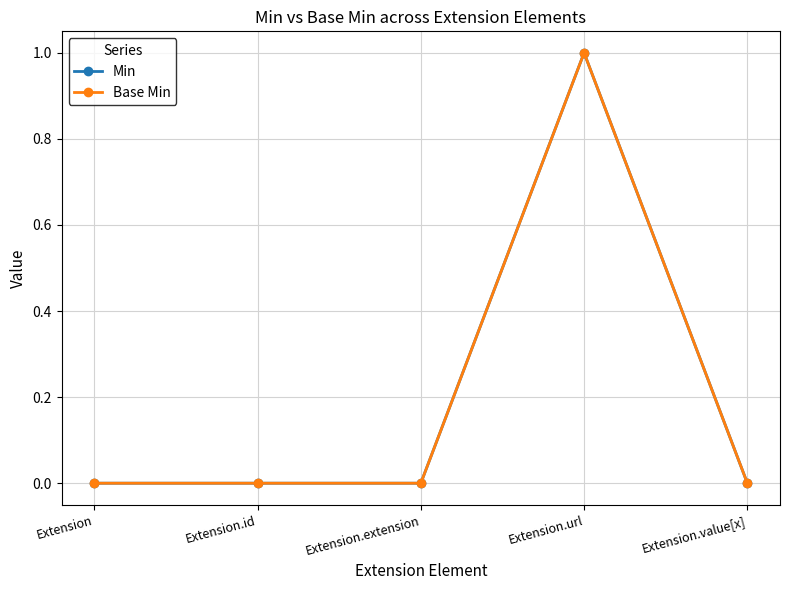

Is this an area chart (filled region under the line)?

No